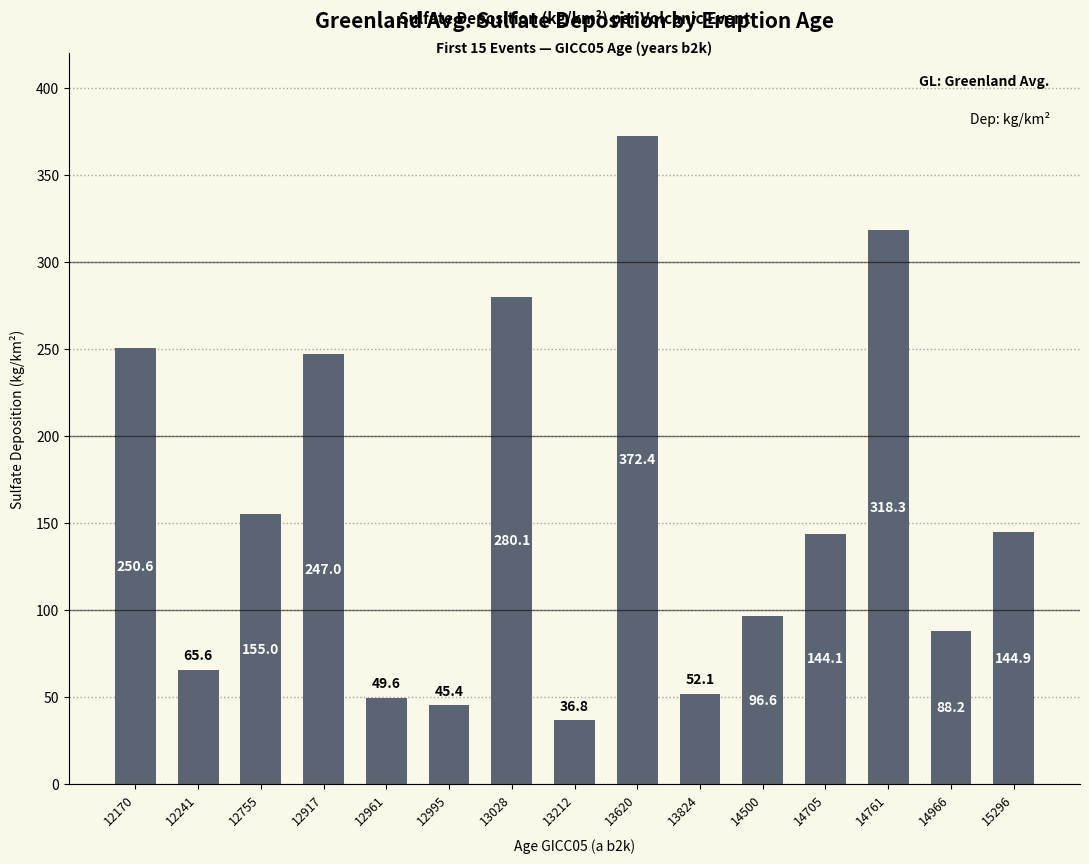

What is the average value?

156.4